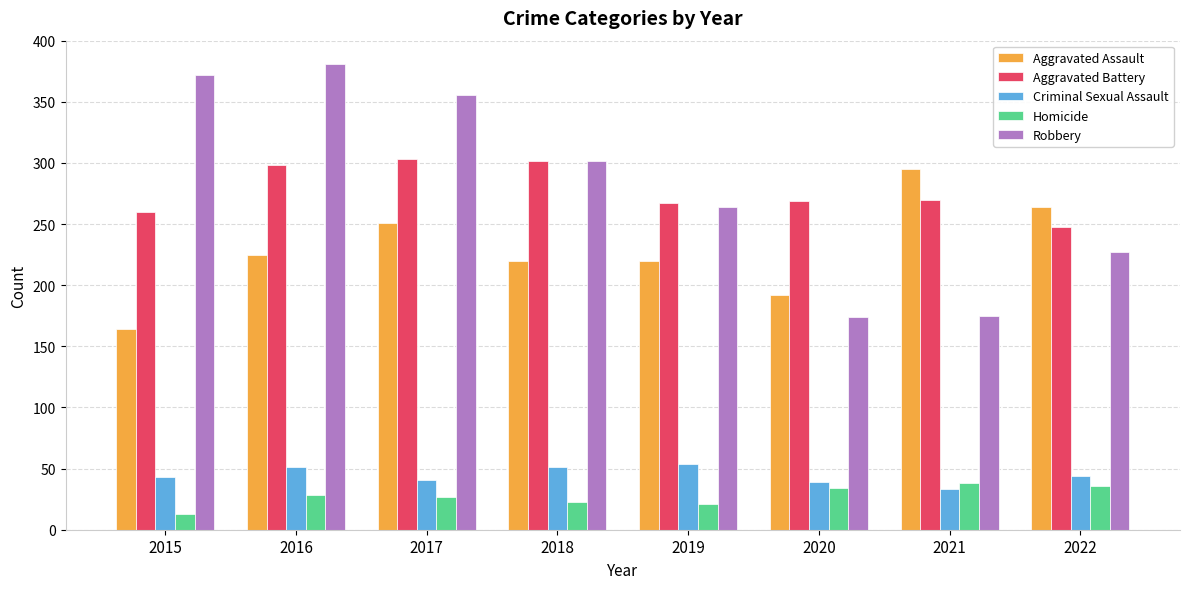

What is the difference between the highest and lowest values at 2017?

329